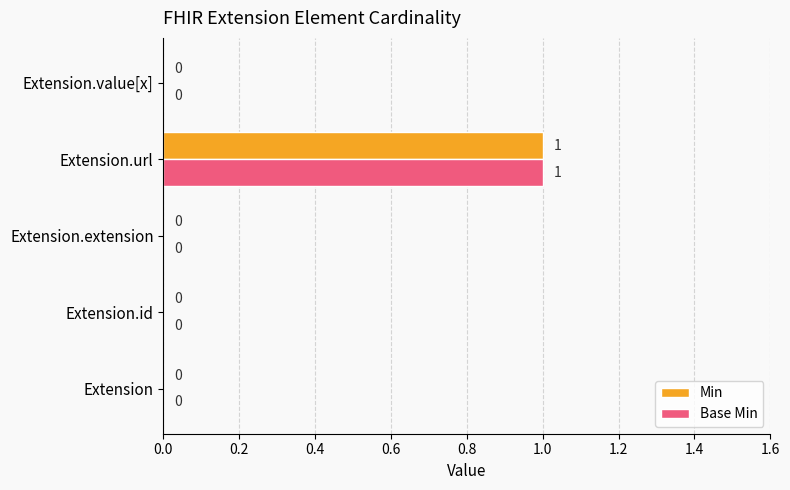

At which category is the sum across all series the highest?

Extension.url